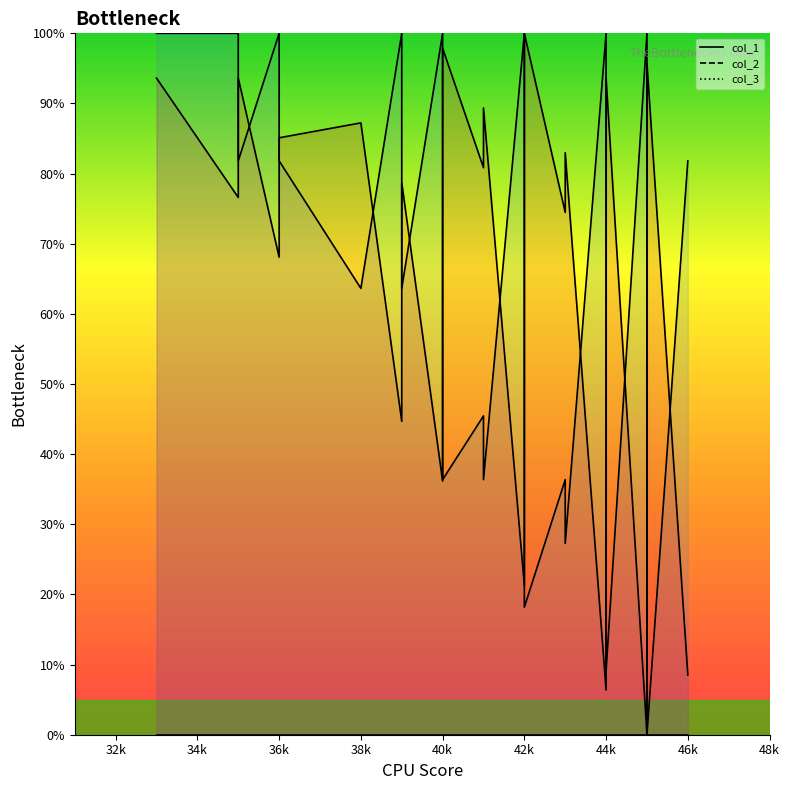

Which series has the largest range (max minus min)?

col_1 line